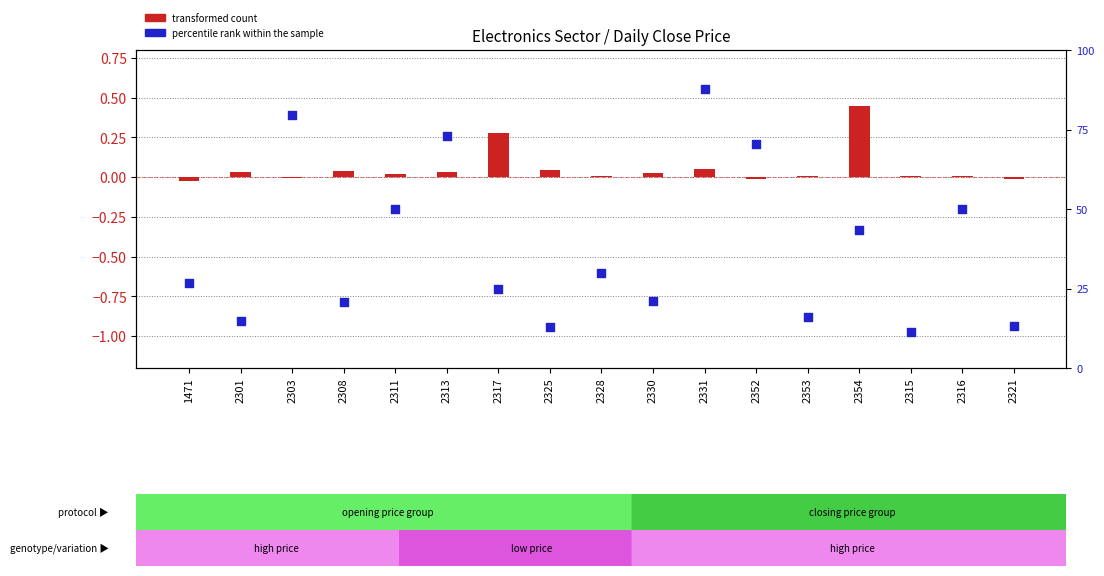

What is the change in value from 2317 to 2330?

-3.6